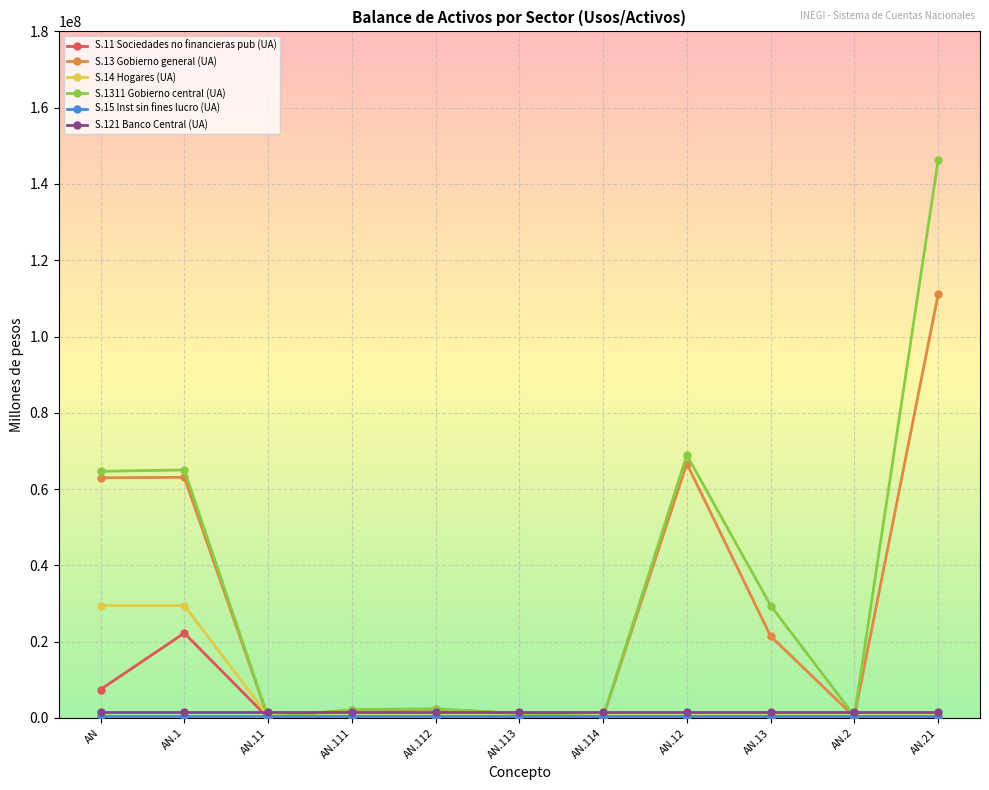

True or false: S.1311 Gobierno central (UA) has more than 0 points higher than both neighbors.

True